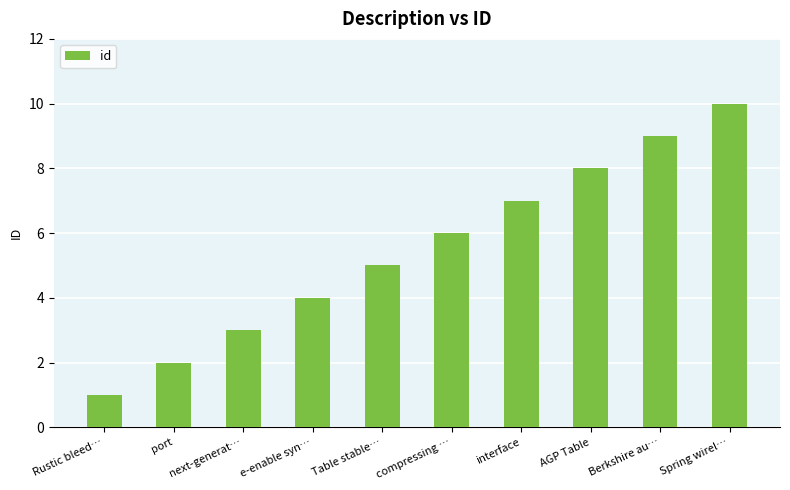

How many data points does each series have?

10